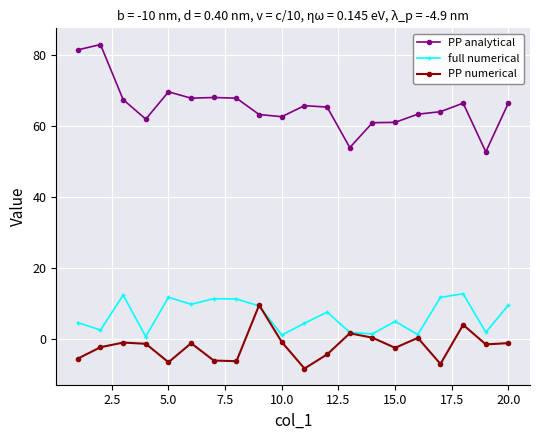

True or false: PP analytical has more than 2 interior local peaks.

True